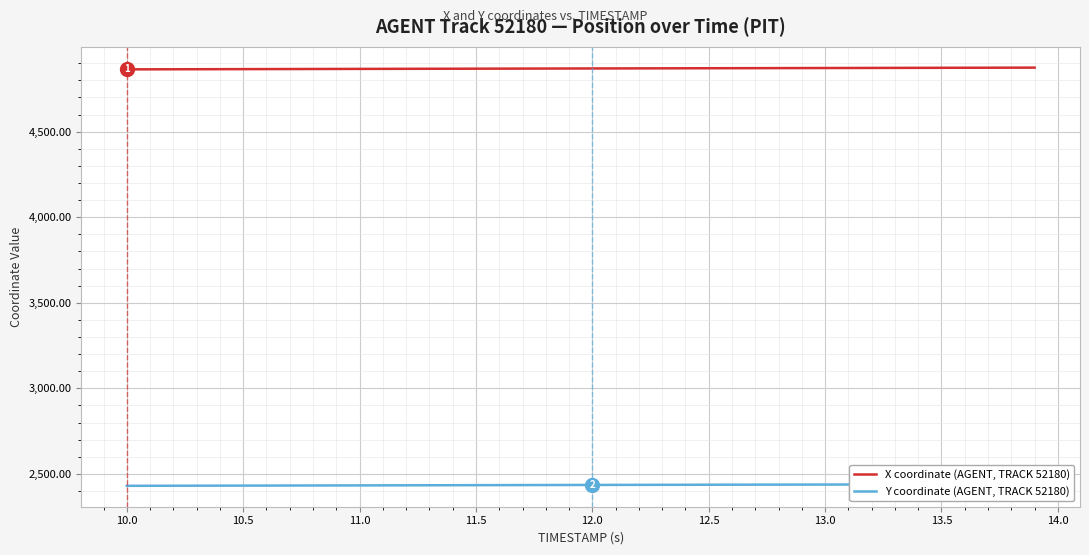

What is the highest value of the X coordinate (AGENT, TRACK 52180) series?

4874.6